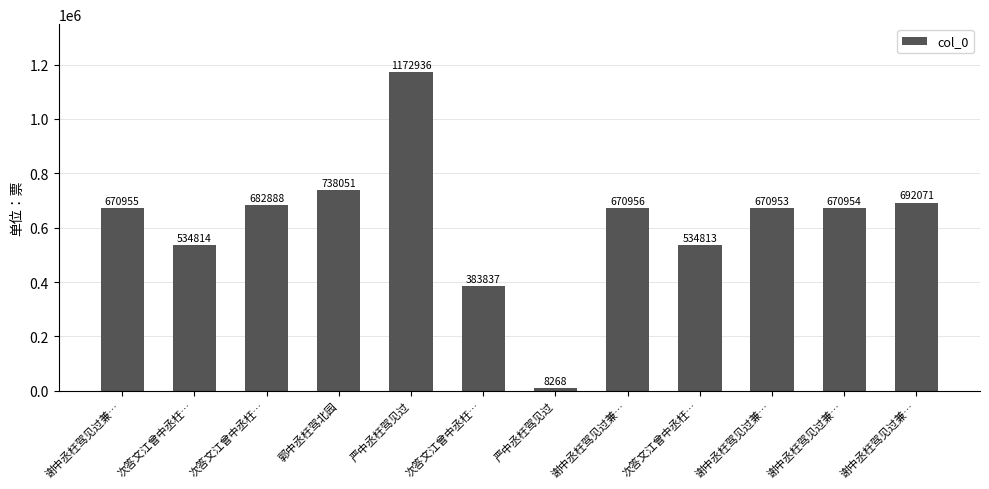

What is the change in value from 严中丞枉驾见过 to 谢中丞枉驾见过兼…?

+683803